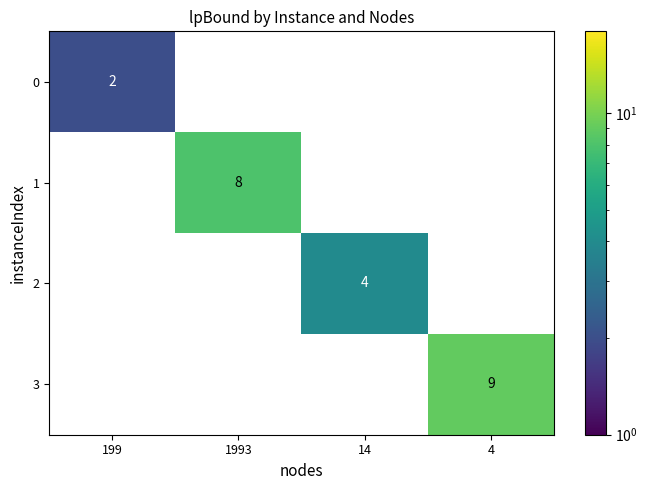

Reading right to left, transcribe all the data shown in this chart.

0: 0	0	0	2
1: 0	0	8	0
2: 0	4	0	0
3: 9	0	0	0